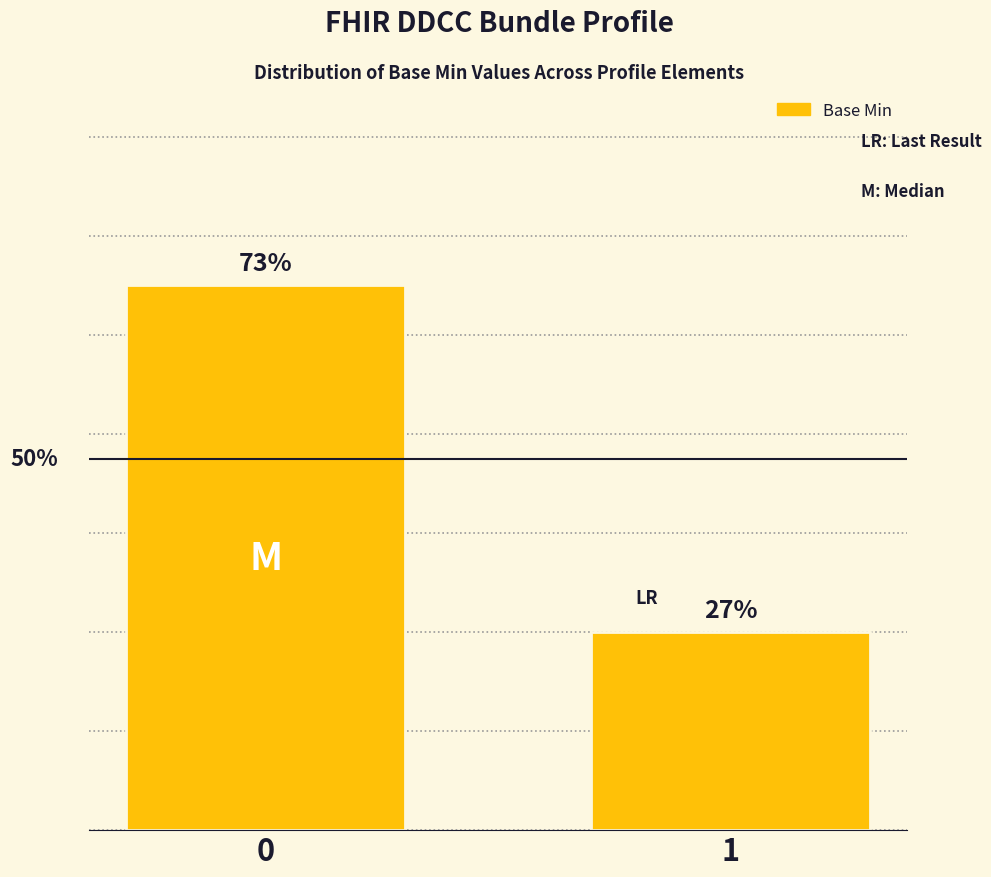

What is the minimum value shown in the chart?

4